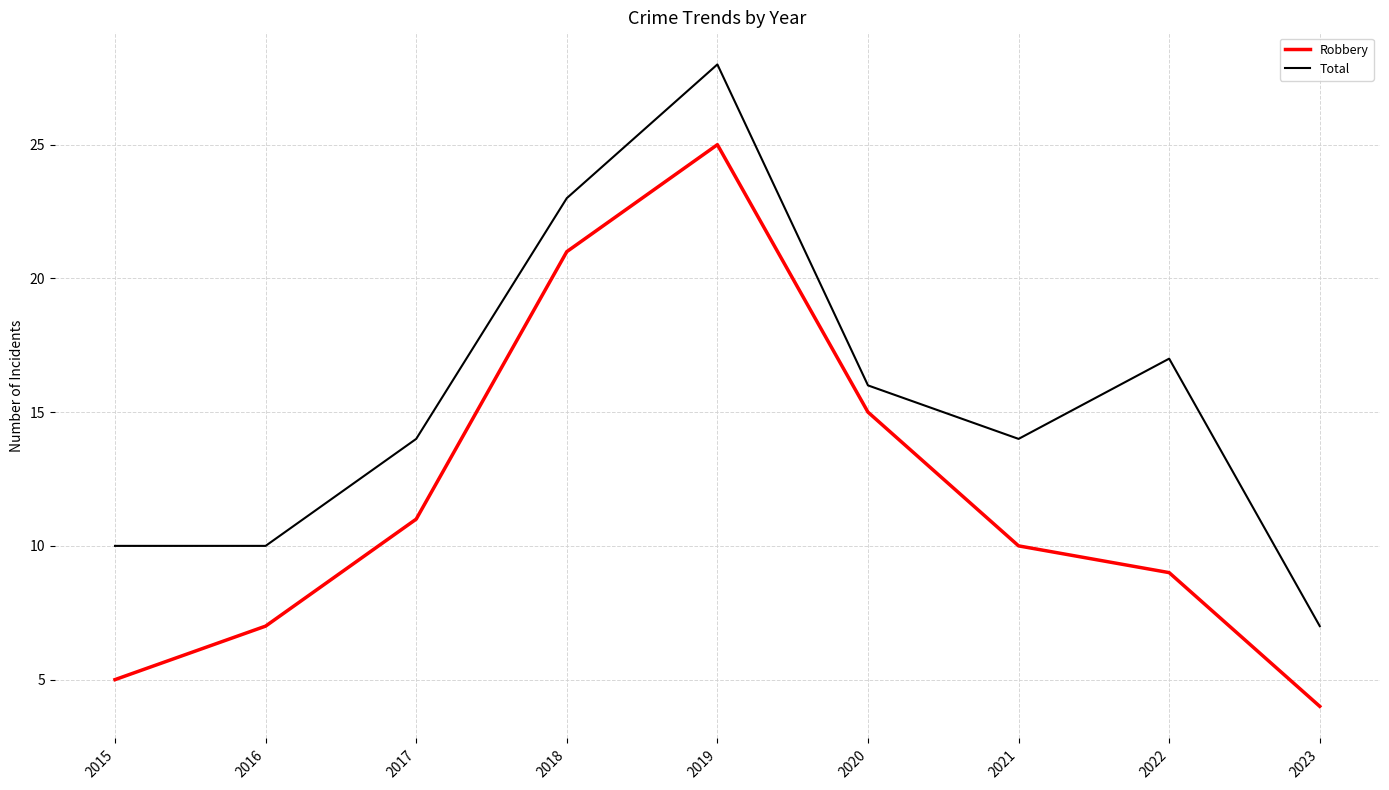

Reading right to left, list all the values displayed in this chart.

Robbery: 2023=4	2022=9	2021=10	2020=15	2019=25	2018=21	2017=11	2016=7	2015=5
Total: 2023=7	2022=17	2021=14	2020=16	2019=28	2018=23	2017=14	2016=10	2015=10